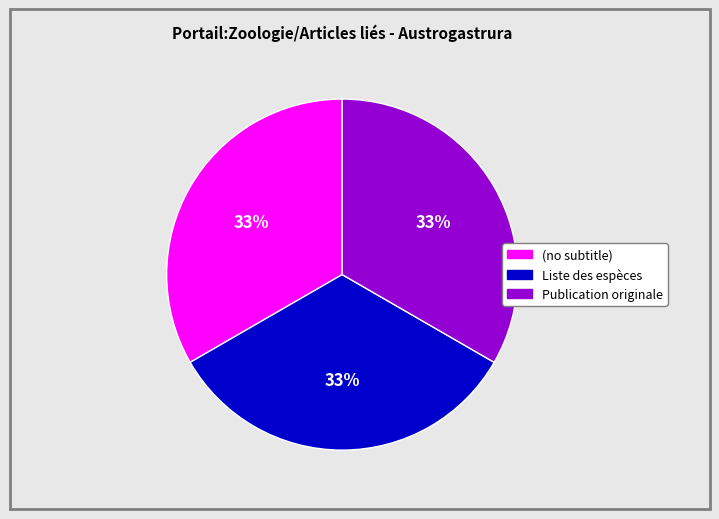

Approximately how many times larger is the value at Liste des espèces compared to Publication originale?

1.0